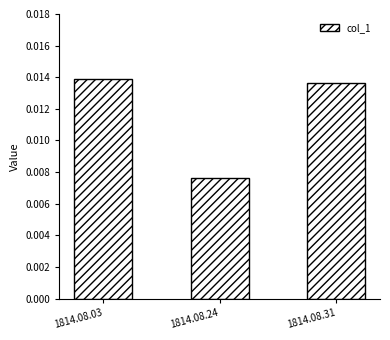

At which category does the chart reach its peak across all series?

1814.08.03